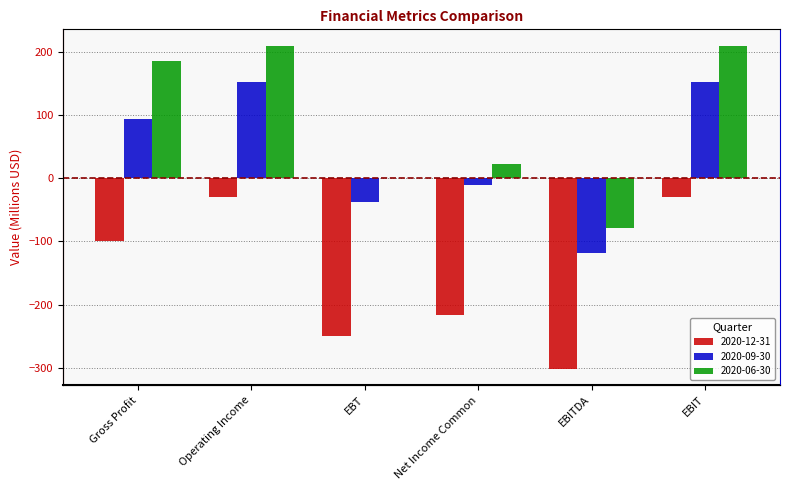

Which series has the widest spread of values?

2020-06-30